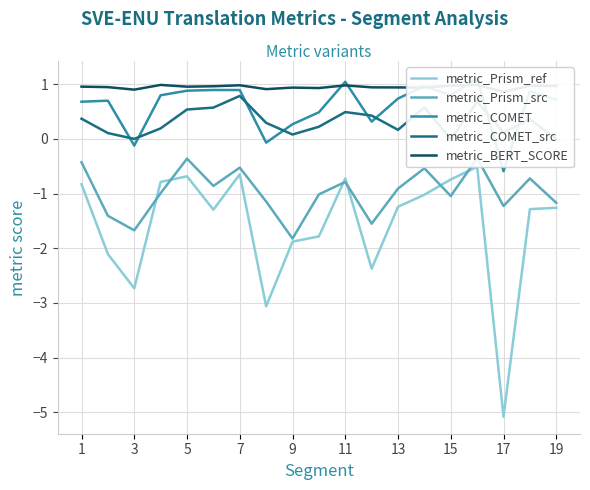

Where is metric_BERT_SCORE nearest to the value 0?

17